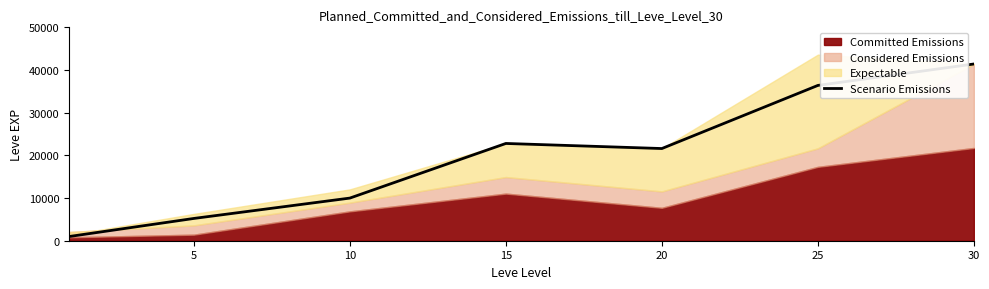

What is the value of the 4th point from the left?

22790